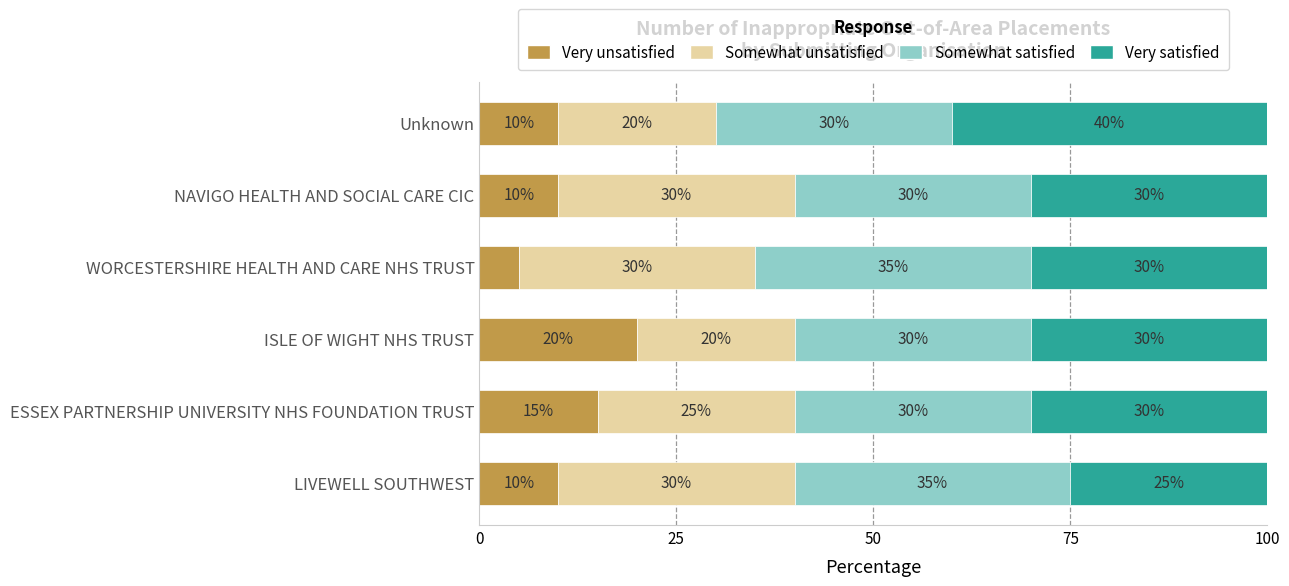

How many Very unsatisfied values are between 10 and 15?

4